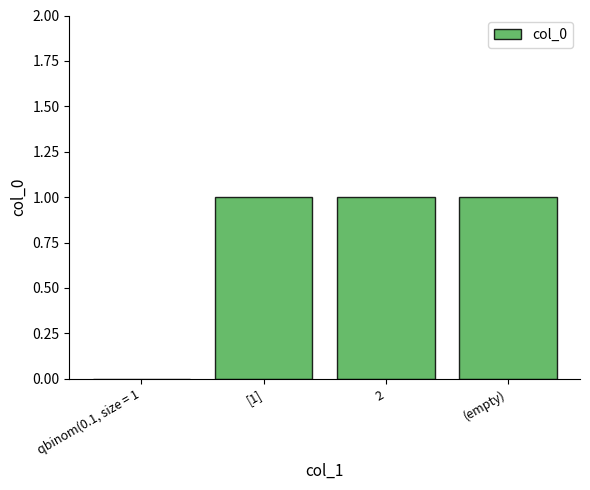

Reading left to right, what are all the values shown in this chart?

0	1	1	1